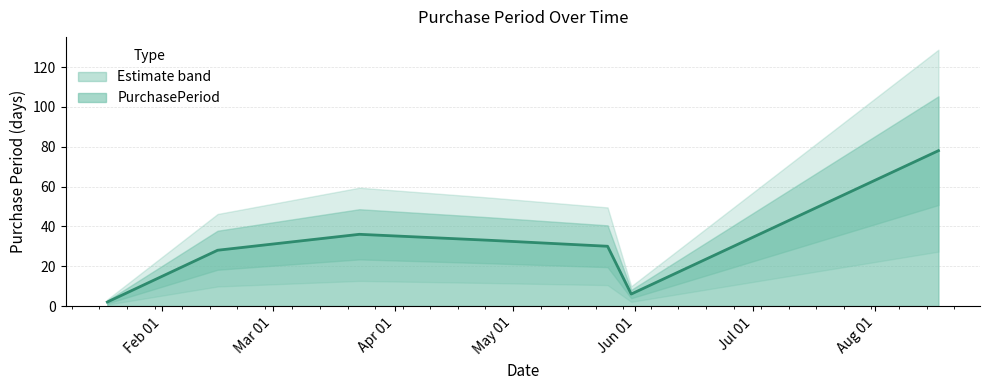

List the labels in order of value, largest first.

2017-08-17, 2017-03-23, 2017-04-25, 2017-05-25, 2017-02-15, 2017-05-31, 2017-01-18